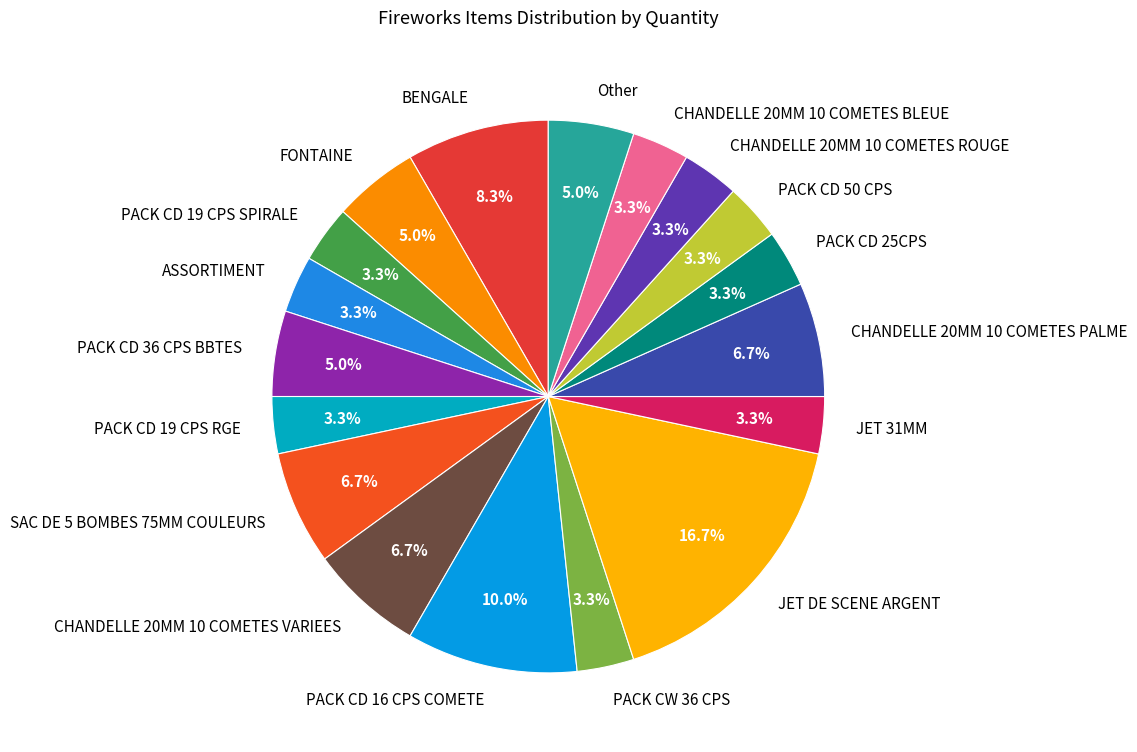

Which category has the biggest portion of the pie?

JET DE SCENE ARGENT